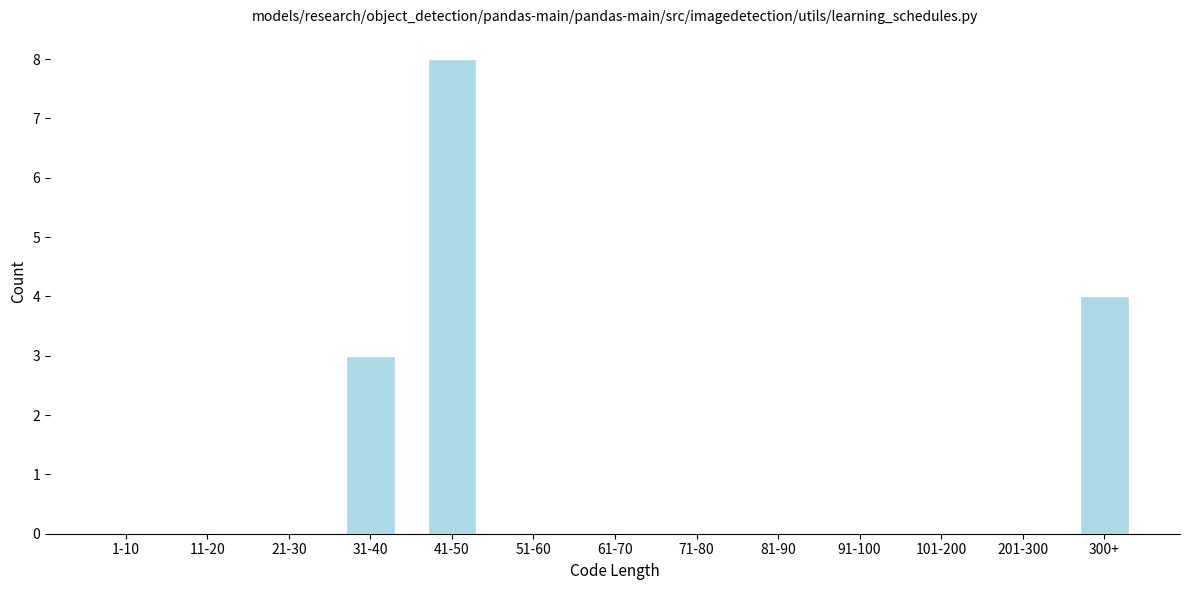

Reading left to right, extract all data points from this chart.

1-10=0	11-20=0	21-30=0	31-40=3	41-50=8	51-60=0	61-70=0	71-80=0	81-90=0	91-100=0	101-200=0	201-300=0	300+=4